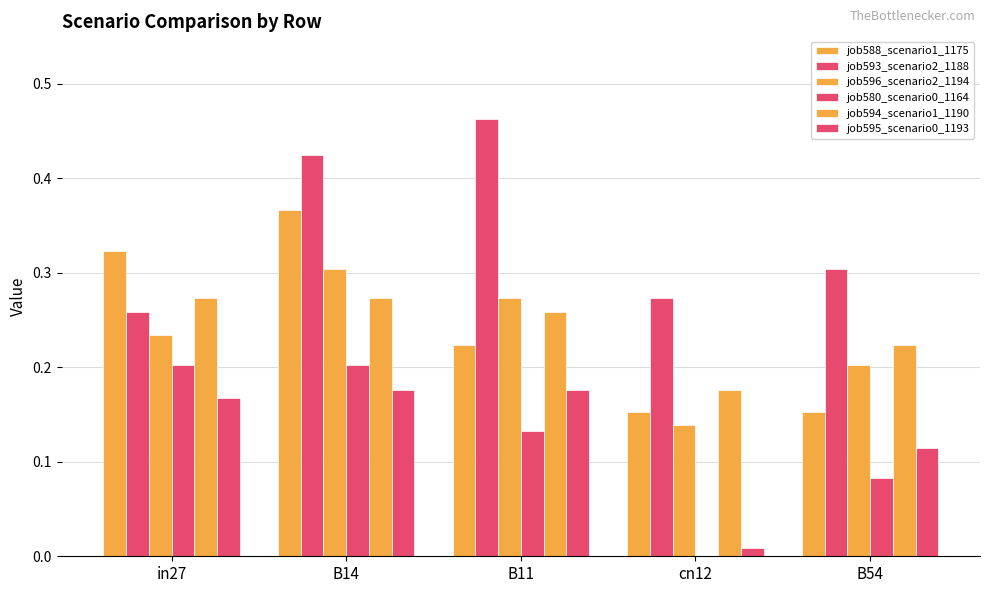

Which has a higher value, B54 or cn12?

B54